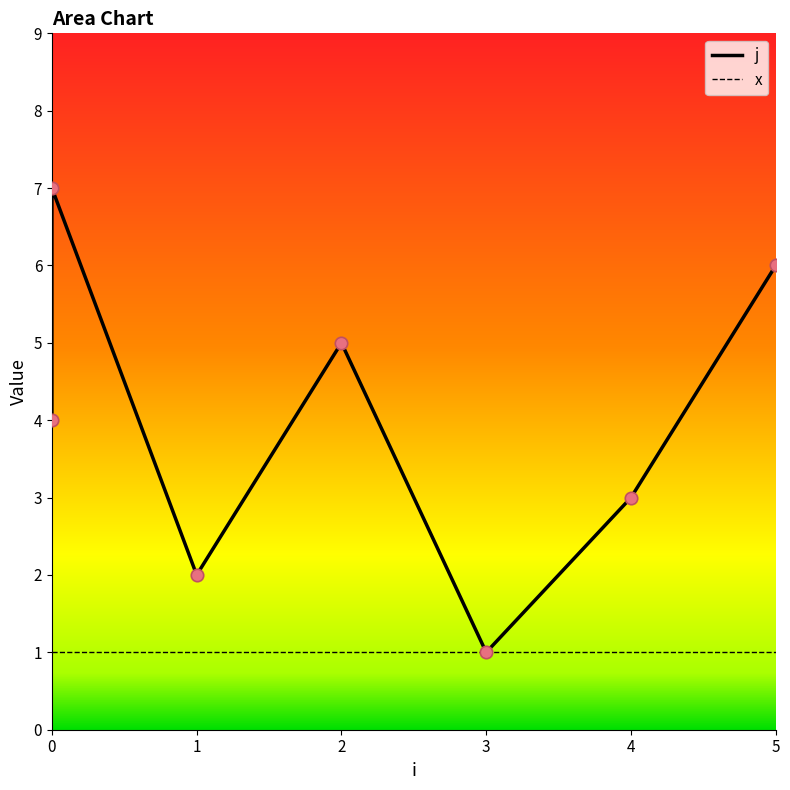

Is the value of x at 2 greater than the value of j at 2?

No